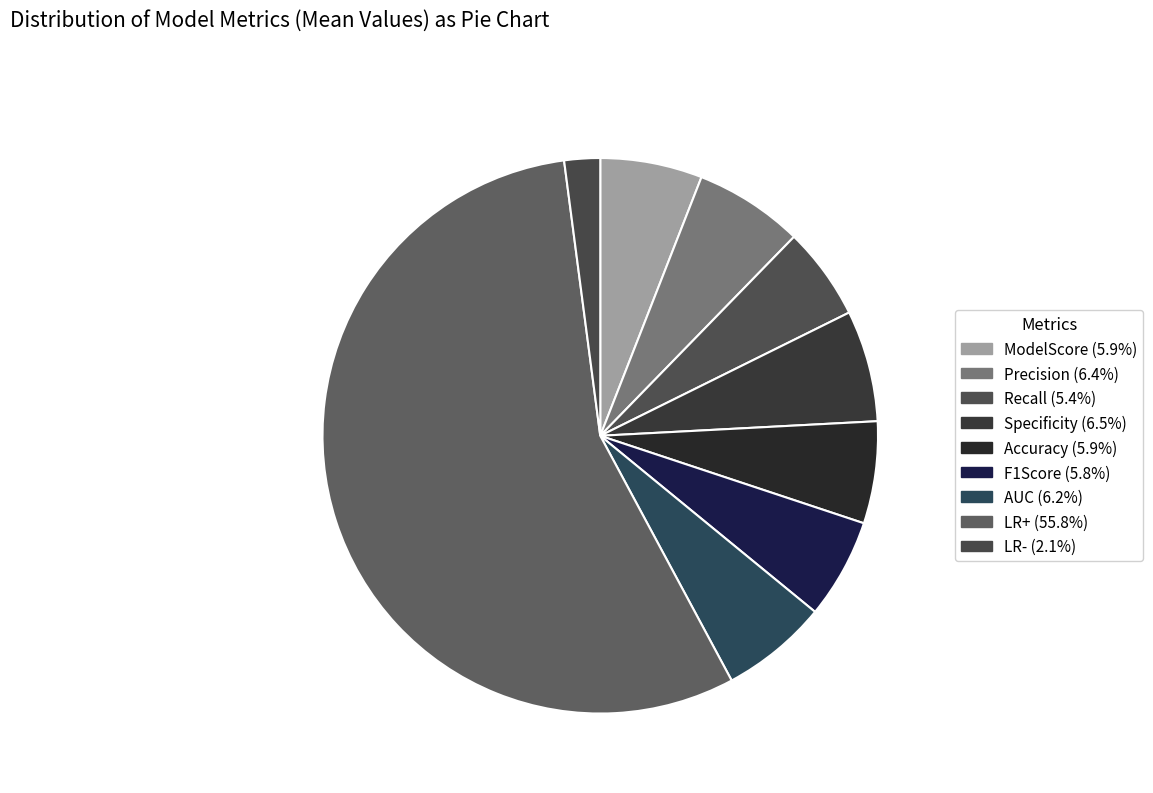

Which slice is the smallest?

LR-